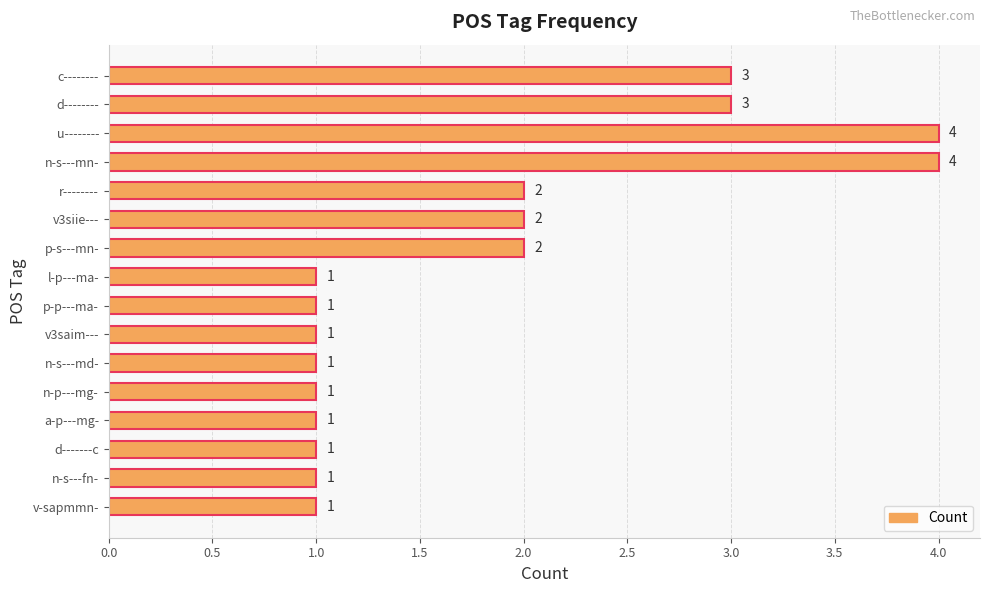

Reading top to bottom, what are all the values shown in this chart?

3	3	4	4	2	2	2	1	1	1	1	1	1	1	1	1